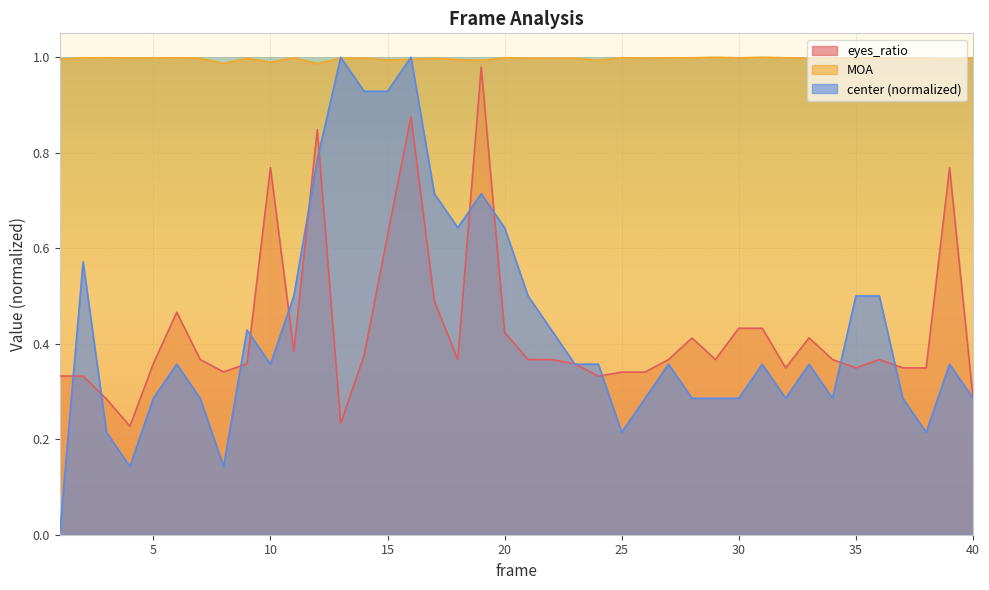

How many lines are shown in the chart?

3